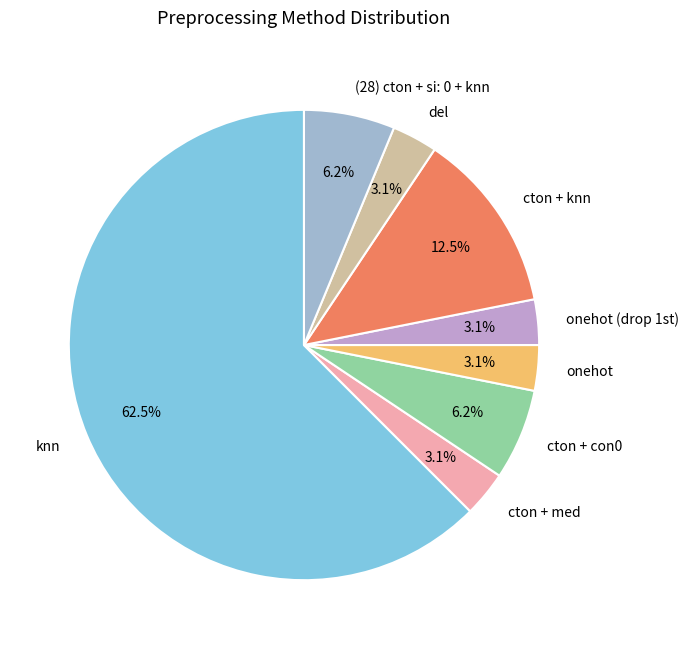

Approximately how many times larger is the value at del compared to onehot?

1.0